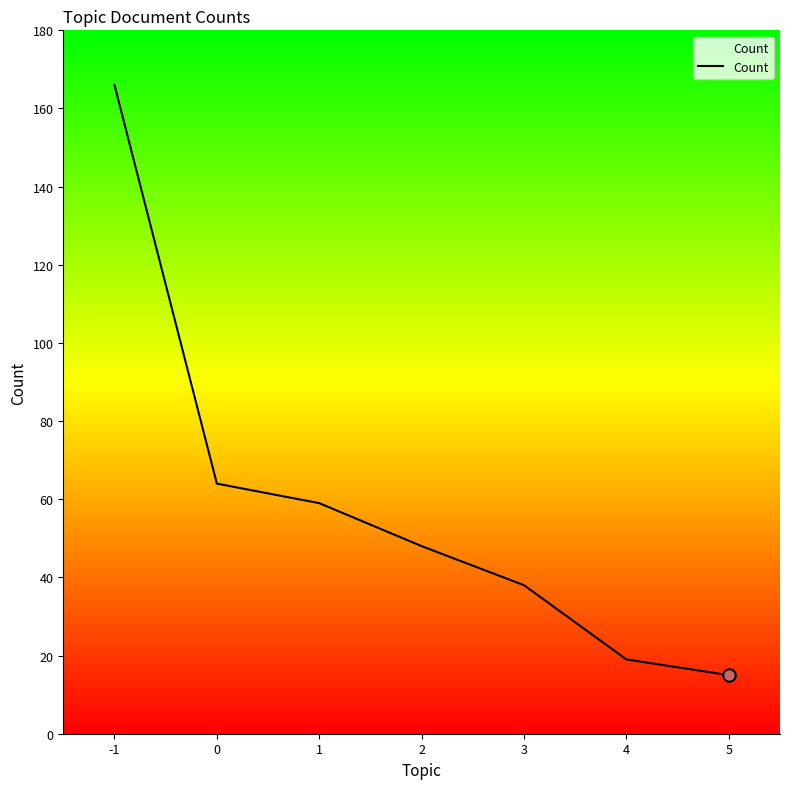

Which has a higher value, 4 or 5?

4